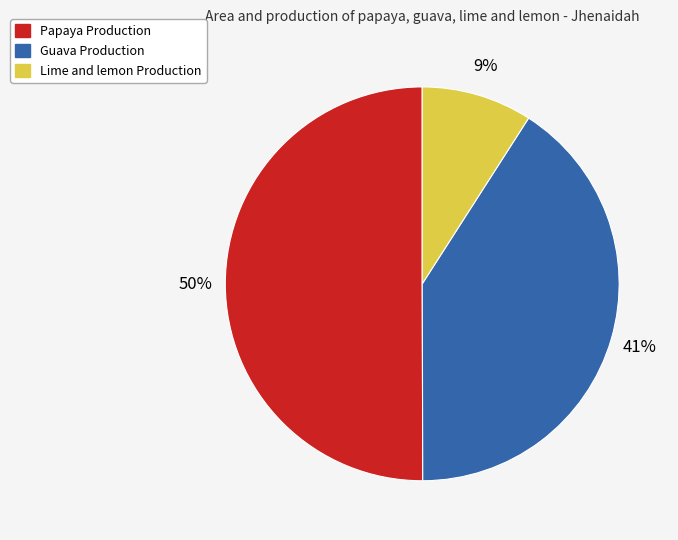

To the nearest percent, what is the difference between the largest and smallest slice percentages?

41%